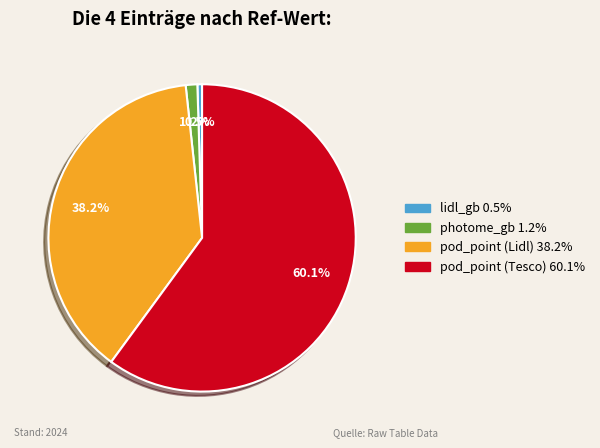

Is it true that pod_point (Tesco) is 71% of the pie?

False